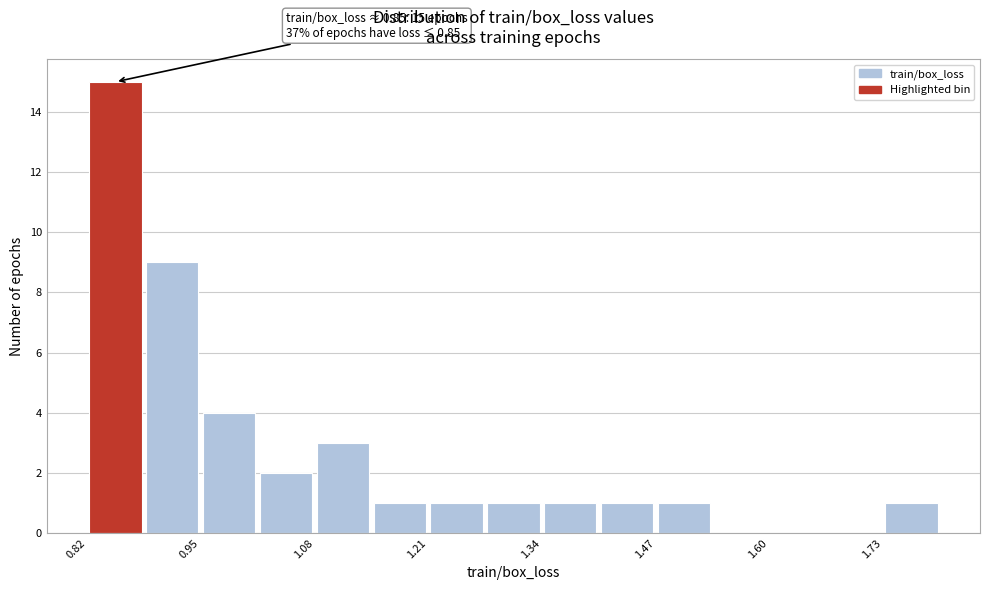

Around what value on the x-axis is the tallest bar? Give the approximate position of its centre, as read against the axis.

0.86